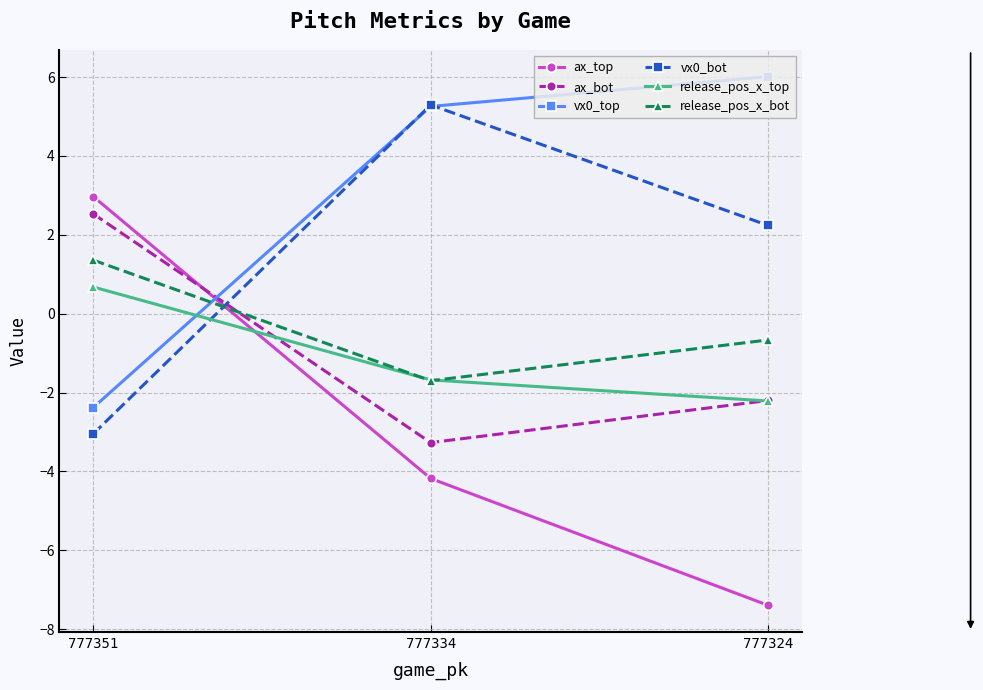

How many values in release_pos_x_bot are above zero?

1